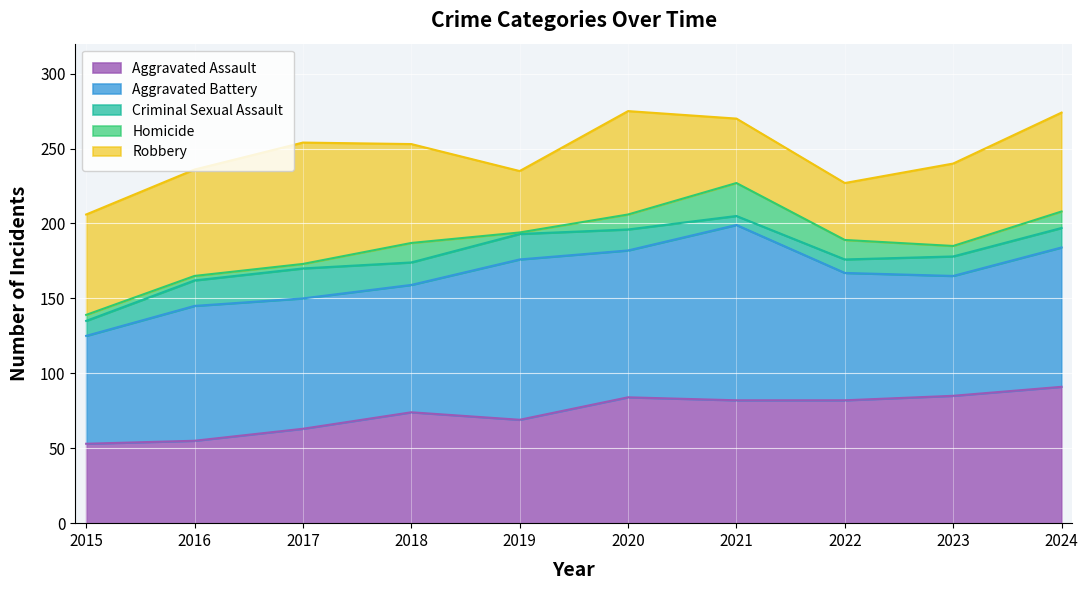

Between which two adjacent categories do Aggravated Assault and Aggravated Battery first intersect?

2022 and 2023